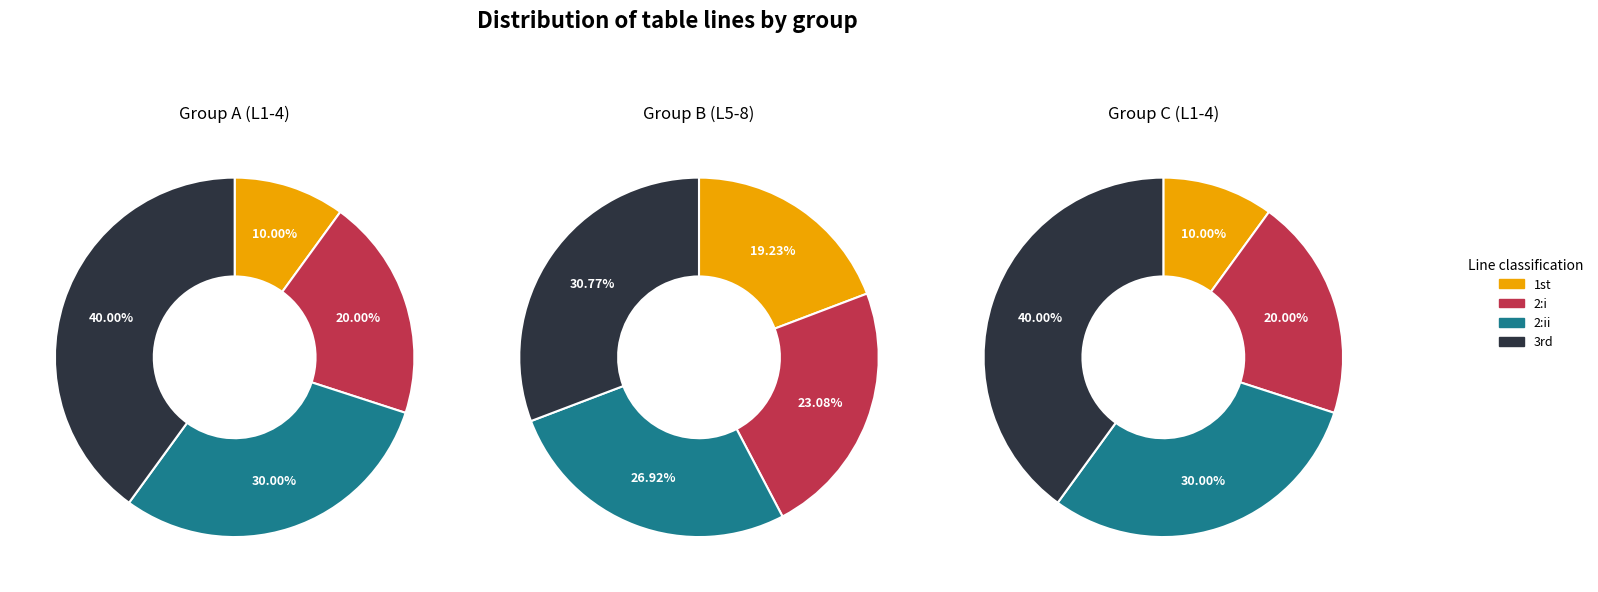

What percentage is the 1 slice, to the nearest percent?

19%